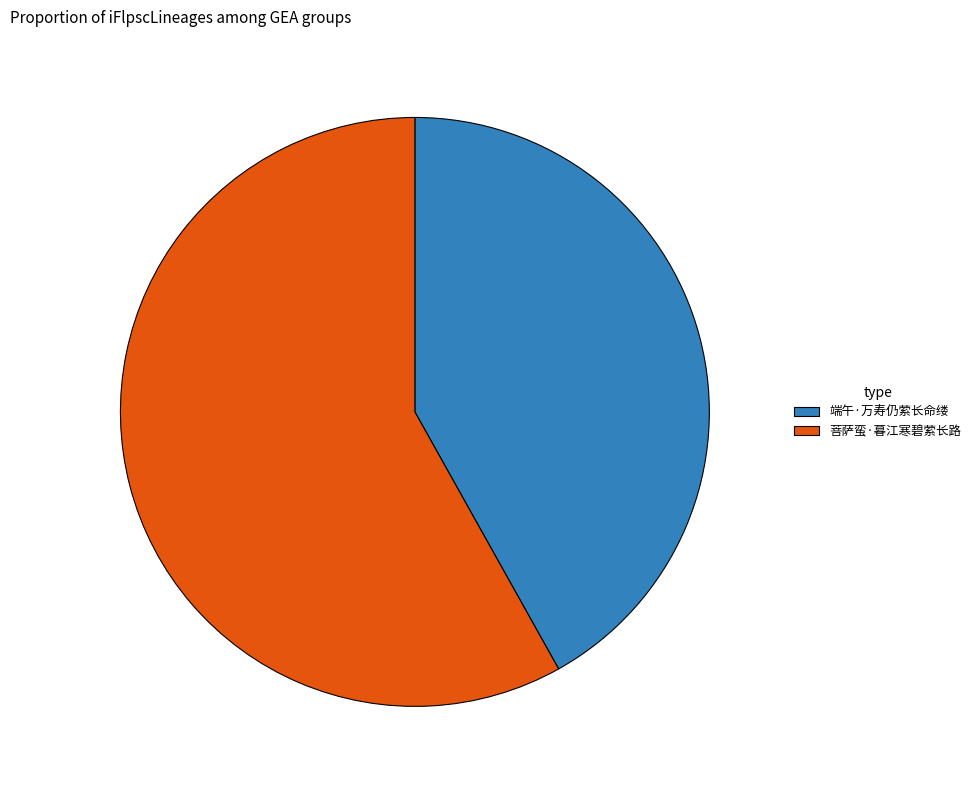

Rank the categories by value from lowest to highest.

端午·万寿仍萦长命缕, 菩萨蛮·暮江寒碧萦长路